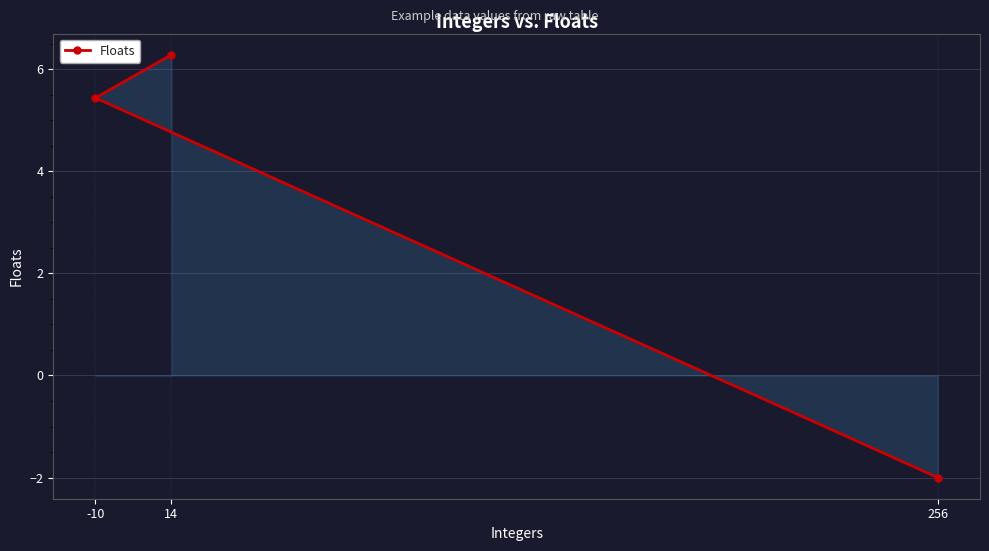

How many values are above zero?

2